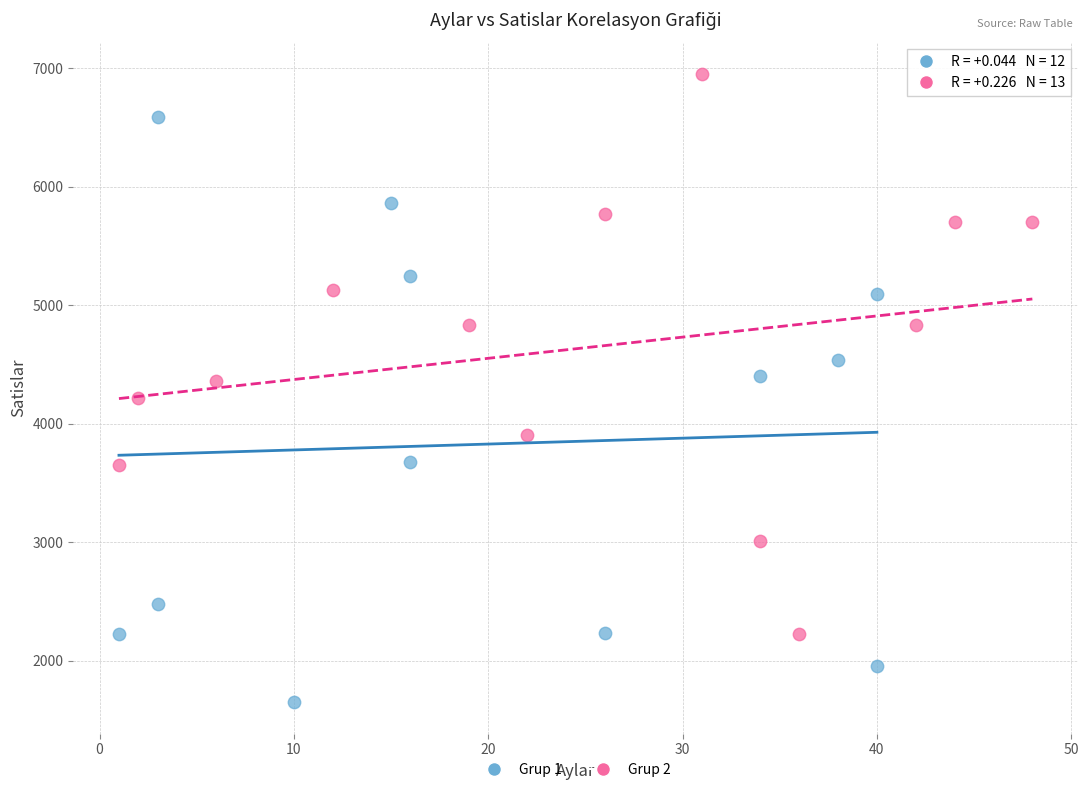

Which series has the largest Y range (max minus min)?

Grup 1